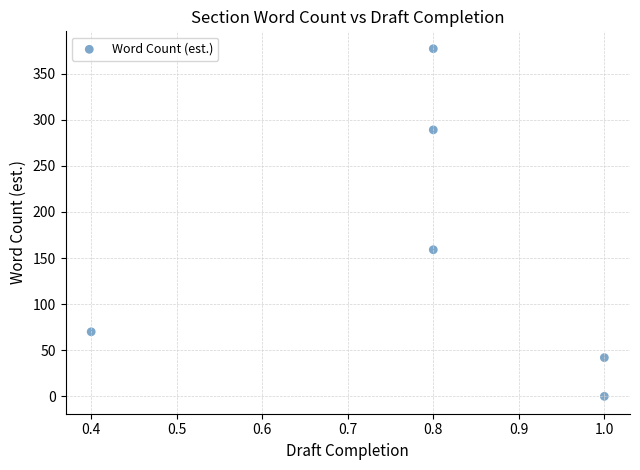

What Y value in the scatter plot is closest to 188?

159